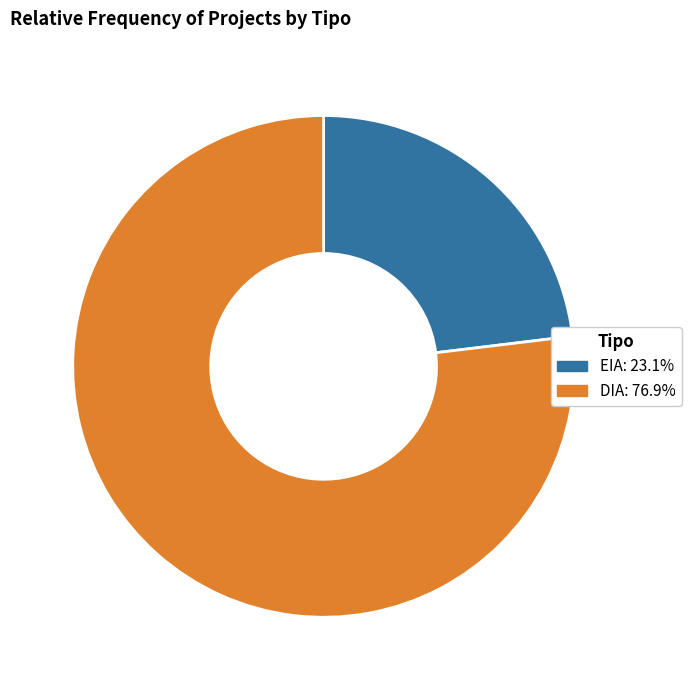

What is the ratio of the value at EIA to the value at DIA?

0.3